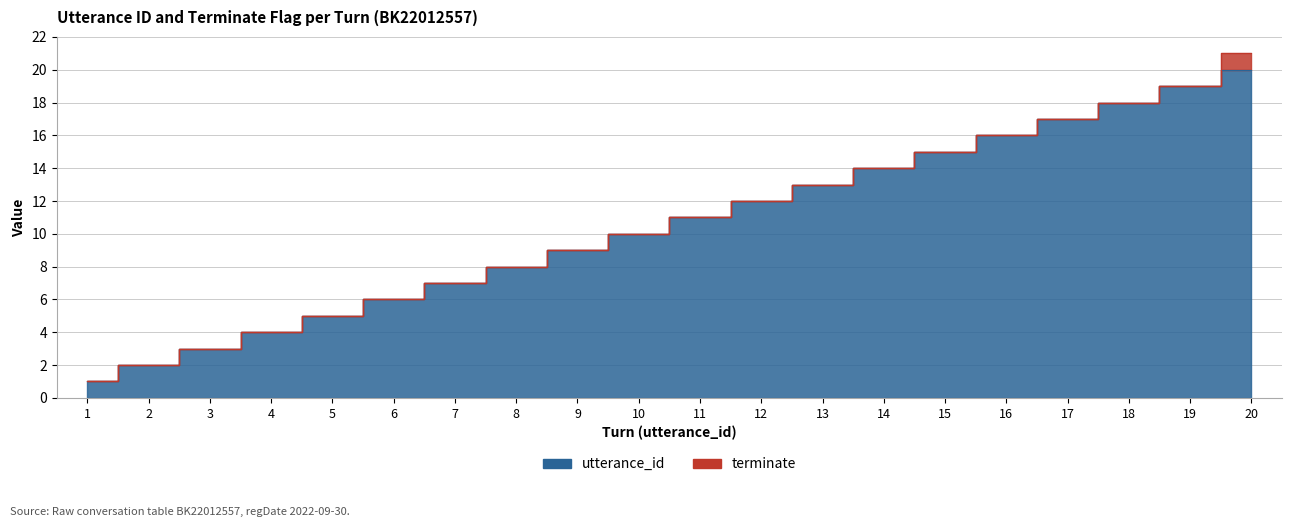

Which label corresponds to the largest value in the chart?

20